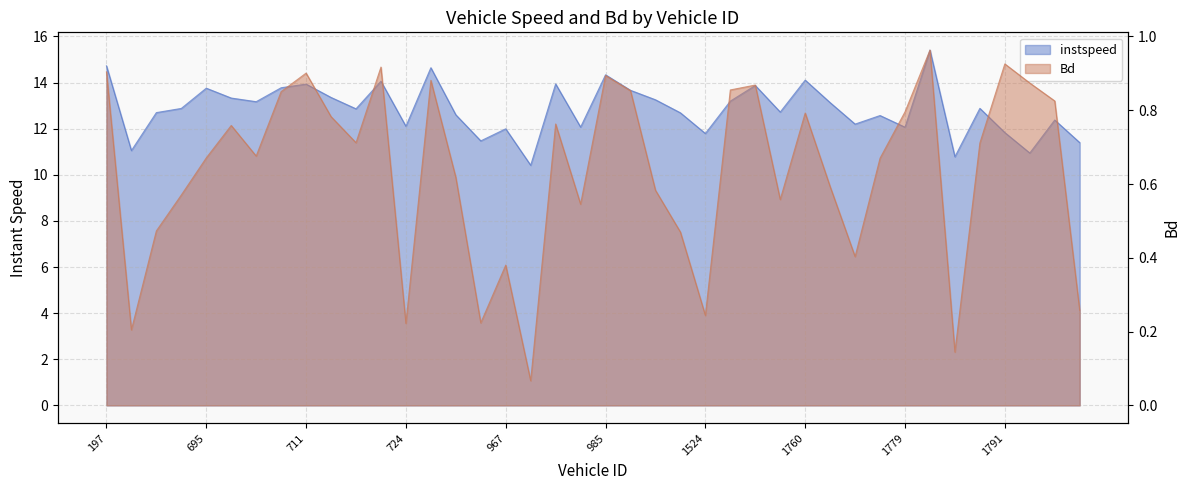

What is the value of the Bd point at the 36th from the left?

0.7